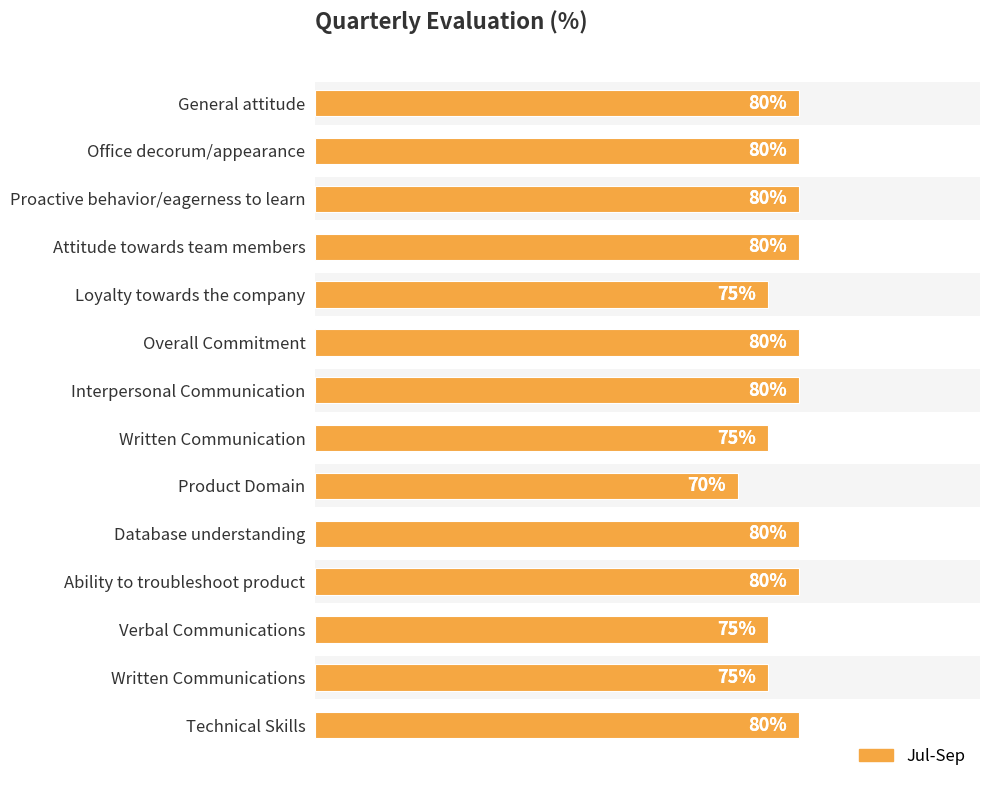

What is the smallest value displayed?

0.7